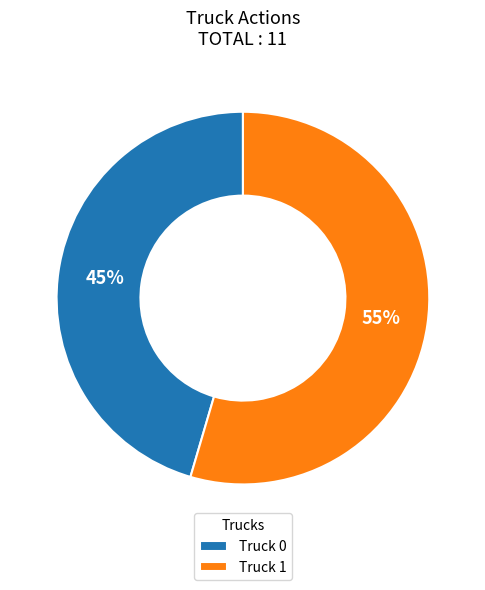

To the nearest percent, what is the average slice percentage?

50%